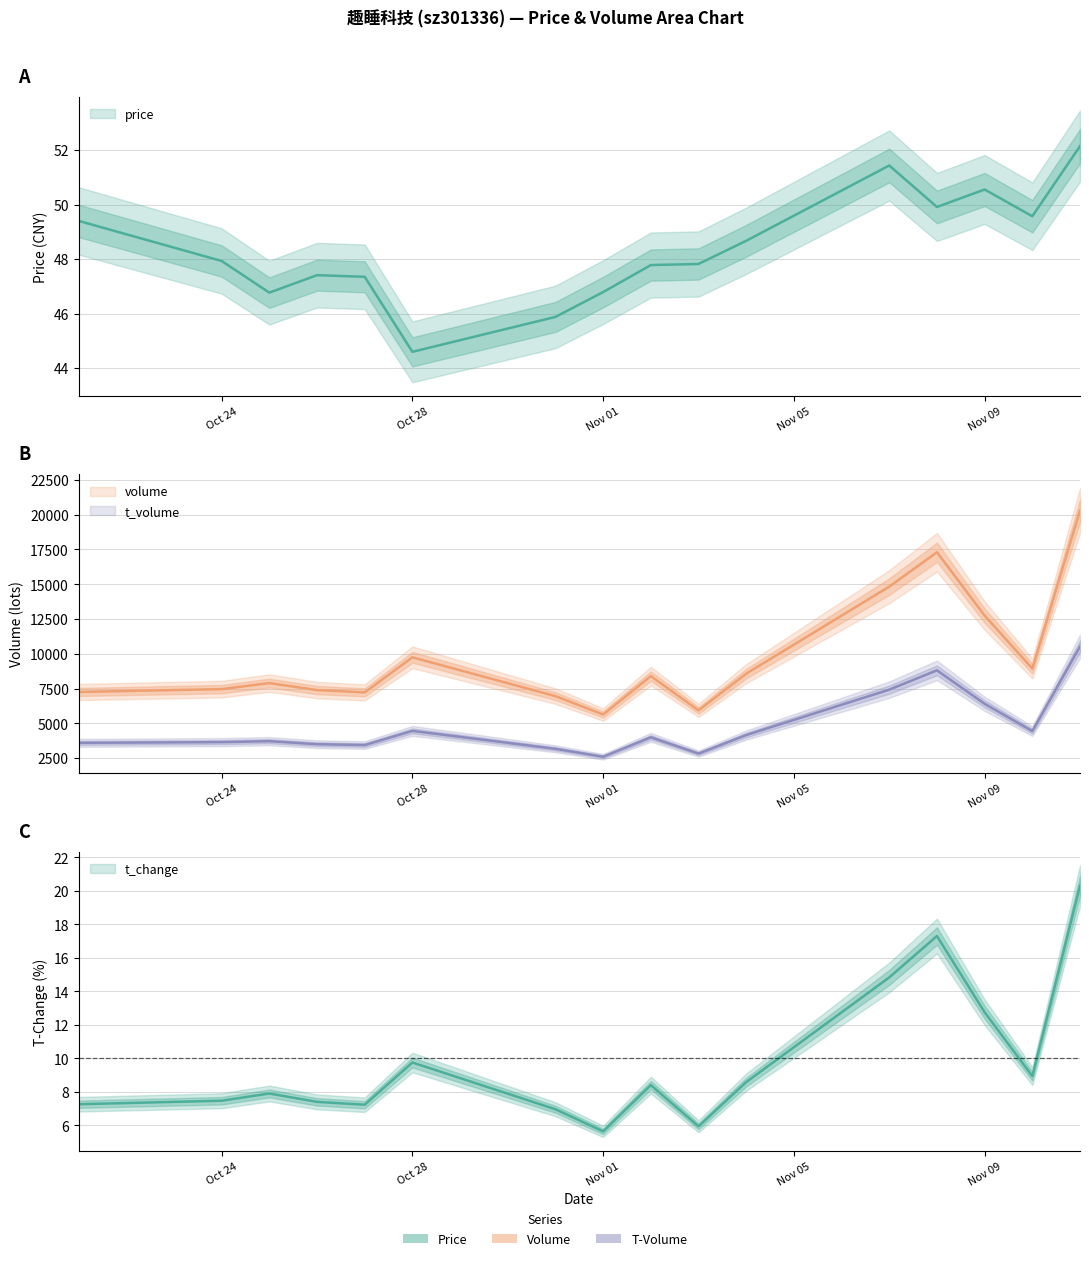

What is the spread (max minus min) of values at 2022-11-11?

20277.7